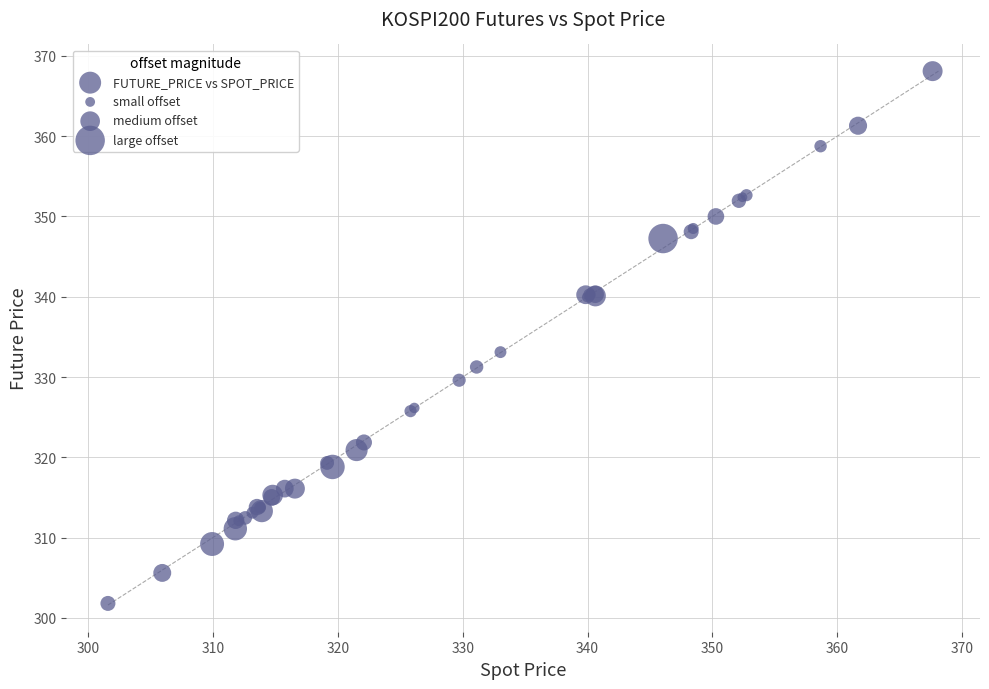

What Y value in the scatter plot is closest to 334?

333.1